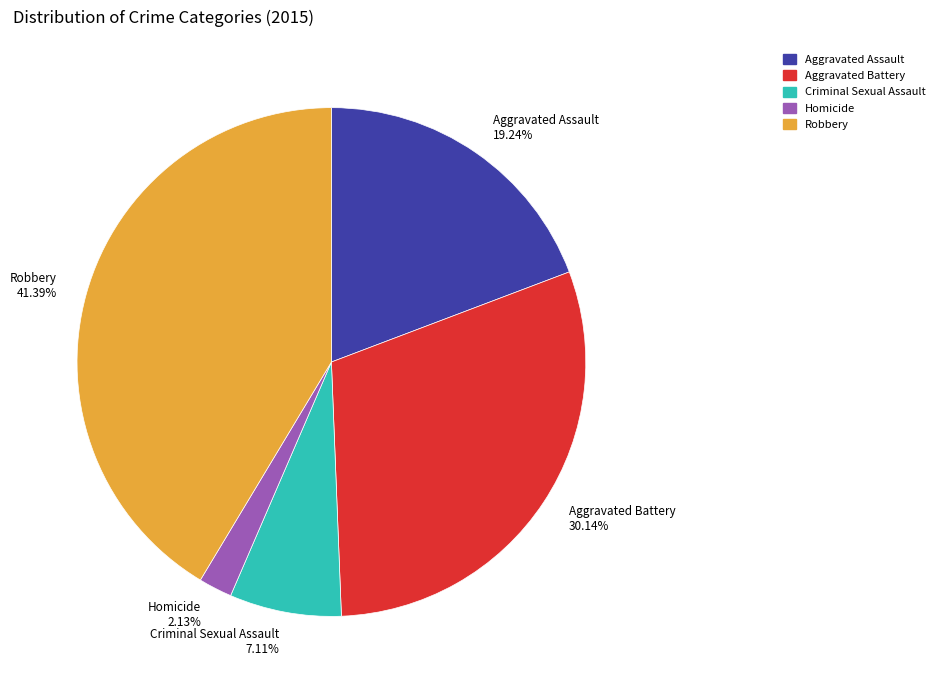

The Aggravated Assault slice represents 27% of the pie. True or false?

False